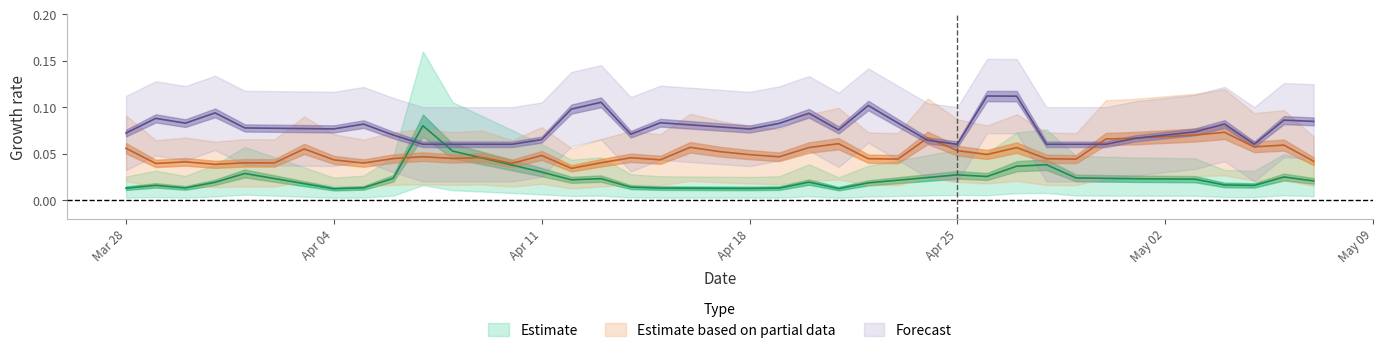

Is it true that Subjectivity equals 0.1 at 19?

False